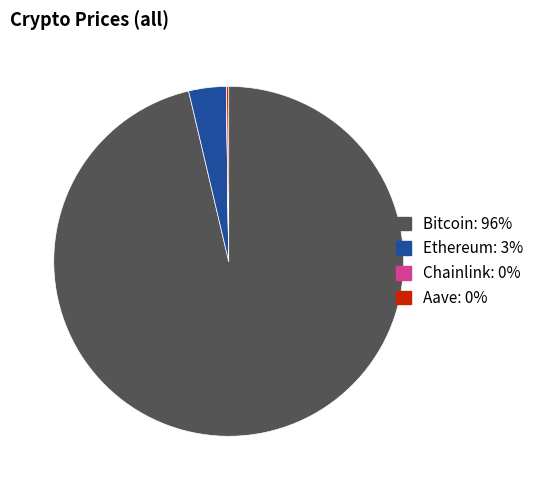

The Ethereum slice represents 3% of the pie. True or false?

True